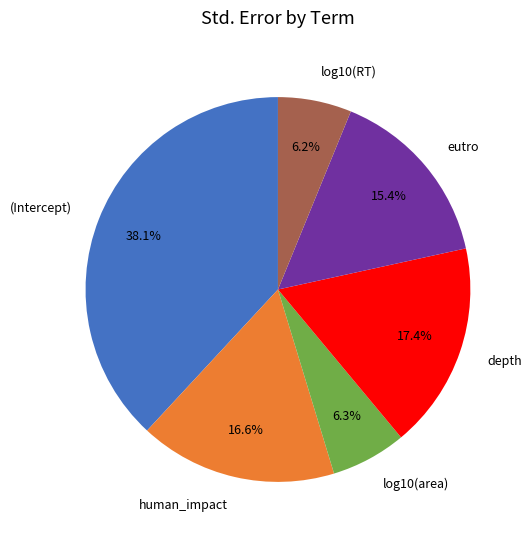

To the nearest percent, what is the difference between the largest and smallest slice percentages?

32%